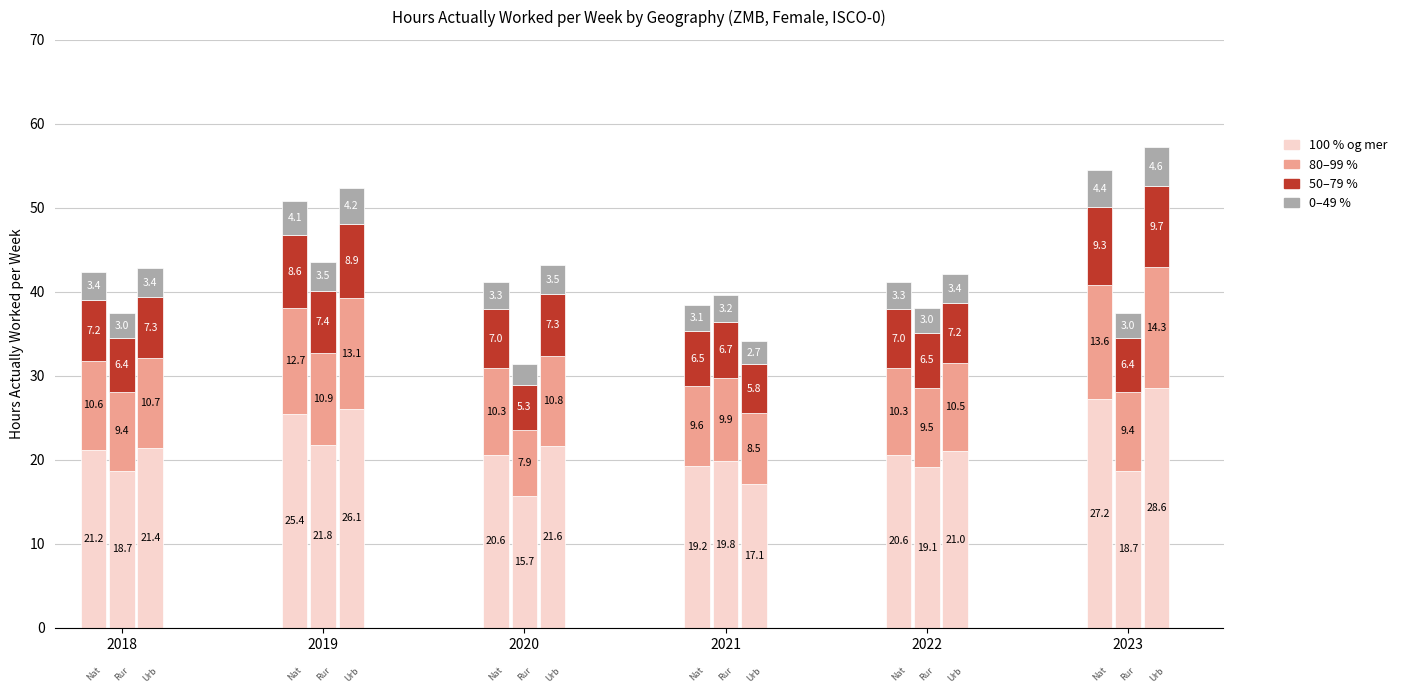

At which category is the sum across all series the highest?

2023